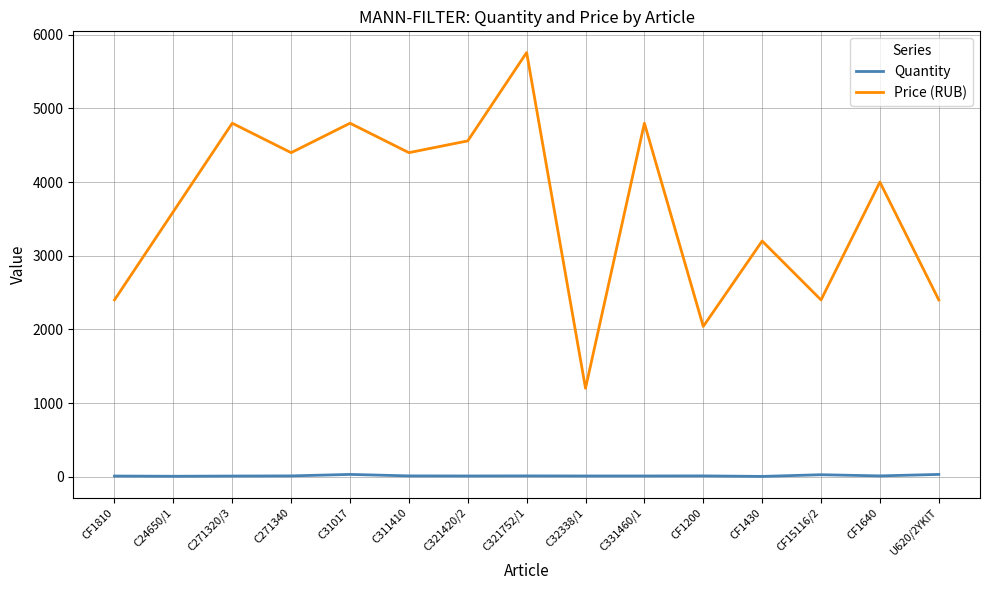

What is the smallest value displayed?

3